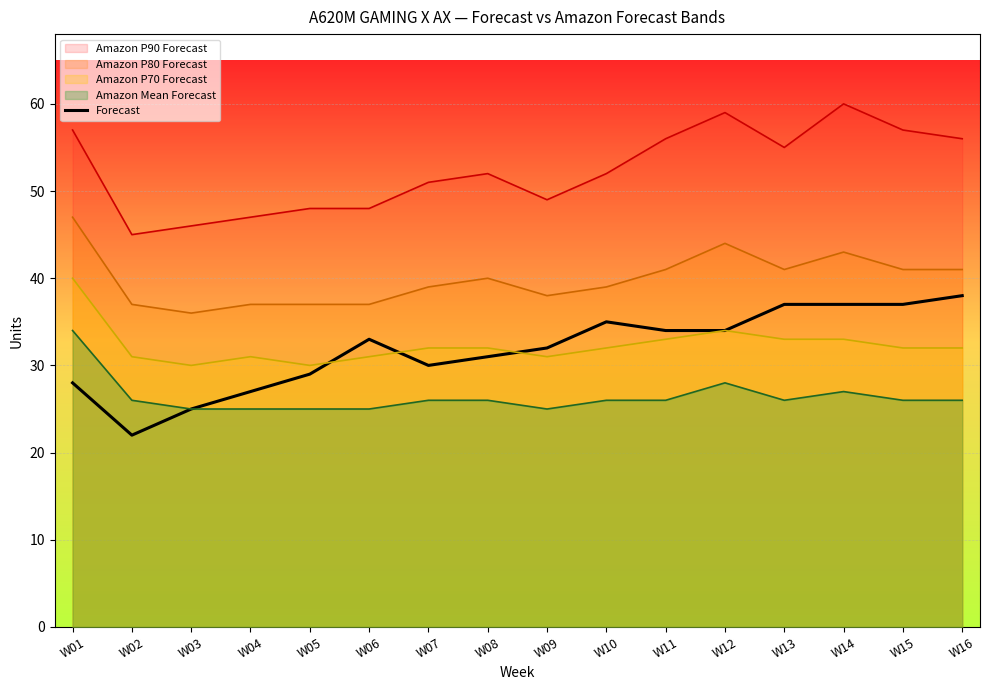

List the labels in order of value, largest first.

W16, W13, W14, W15, W10, W11, W12, W06, W09, W08, W07, W05, W01, W04, W03, W02